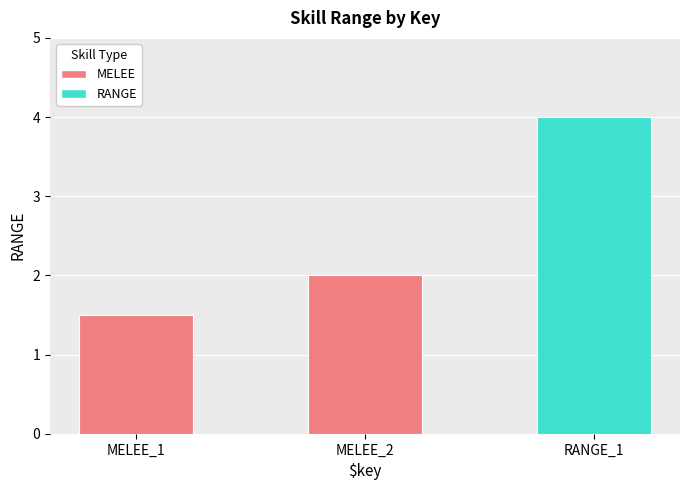

List the labels in order of value, smallest first.

MELEE_1, MELEE_2, RANGE_1